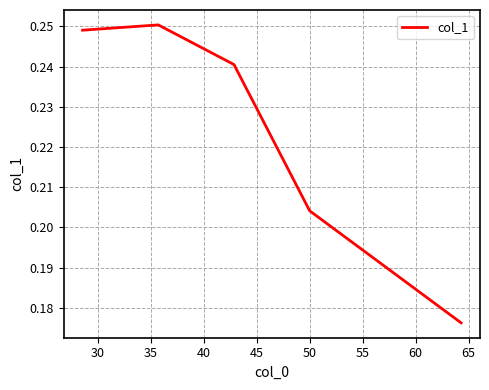

True or false: there are more than 1 points higher than both neighbors.

False